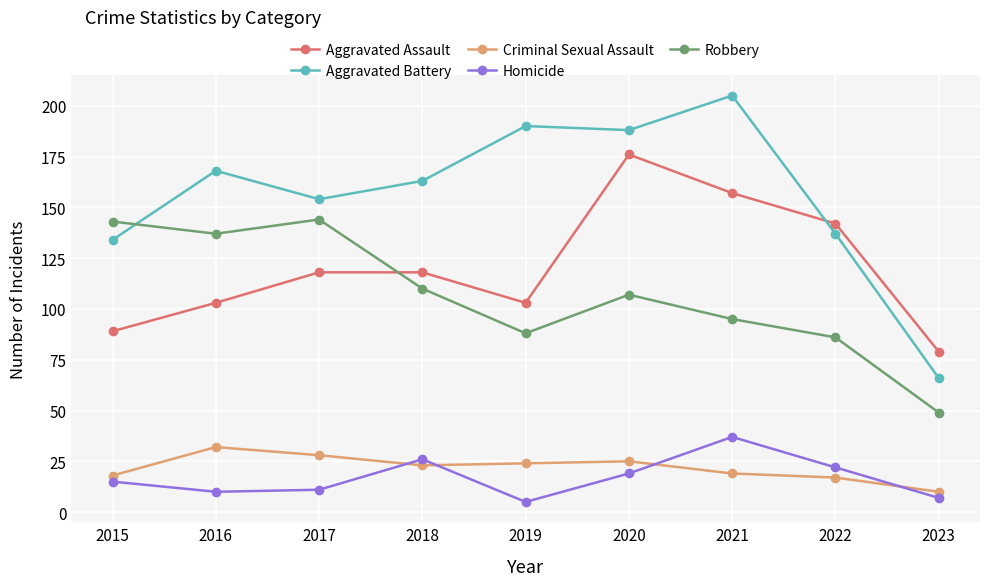

Is it true that Aggravated Battery equals 137 at 2022?

True